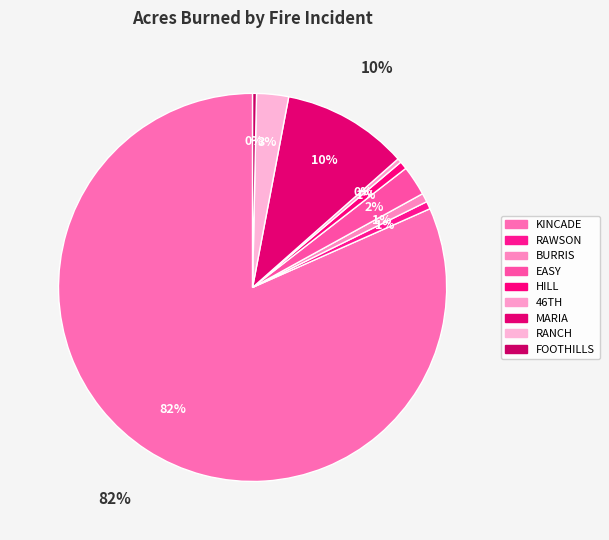

To the nearest percent, what percentage of the pie is RAWSON?

1%